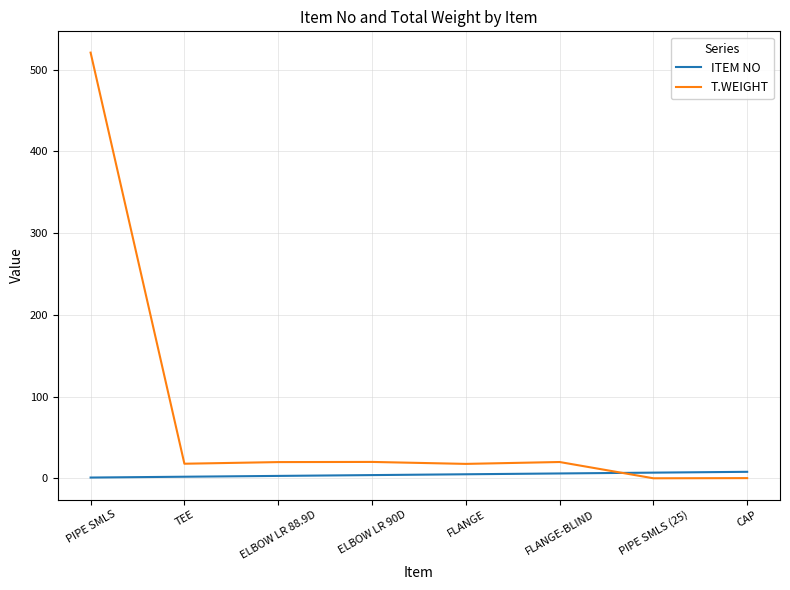

How many values in the T.WEIGHT series are below 19?

4